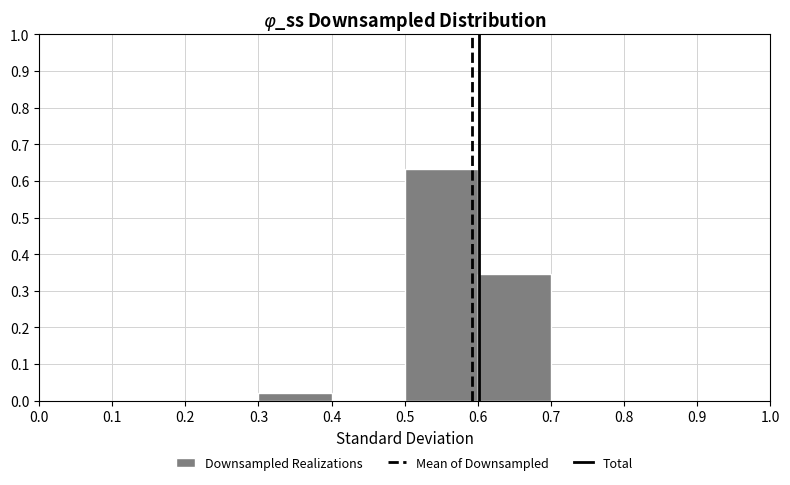

Reading left to right, list every bar in this chart as the range it spans on the x-axis followed by its height. The values are not printed on the chart, so give them approximately, as read against the axis.

0.0 to 0.1: 0
0.1 to 0.2: 0
0.2 to 0.3: 0
0.3 to 0.4: 0.02
0.4 to 0.5: 0
0.5 to 0.6: 0.63
0.6 to 0.7: 0.35
0.7 to 0.8: 0
0.8 to 0.9: 0
0.9 to 1.0: 0